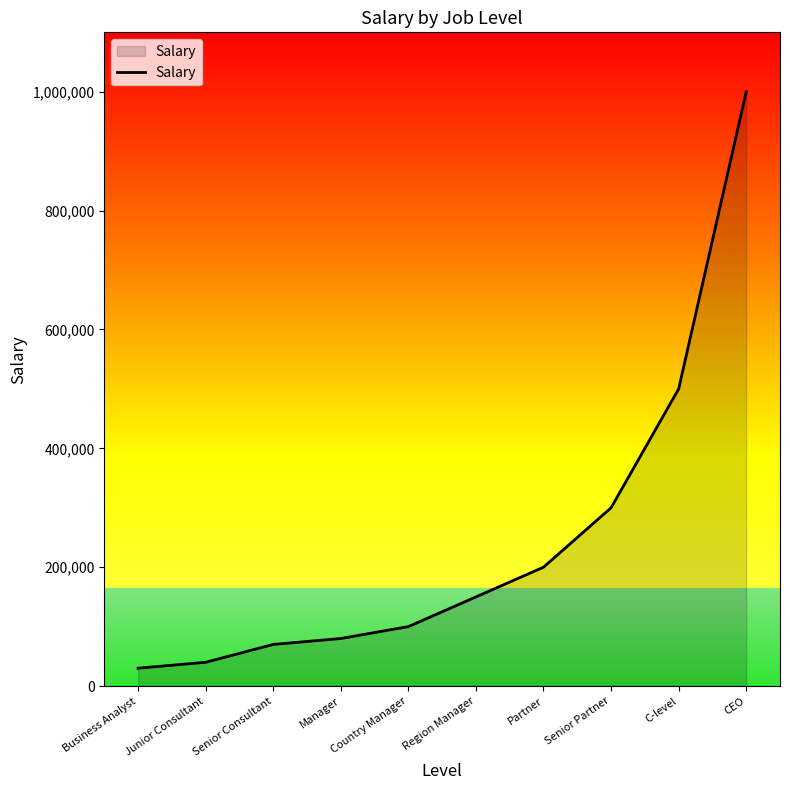

True or false: there are more than 1 points higher than both neighbors.

False